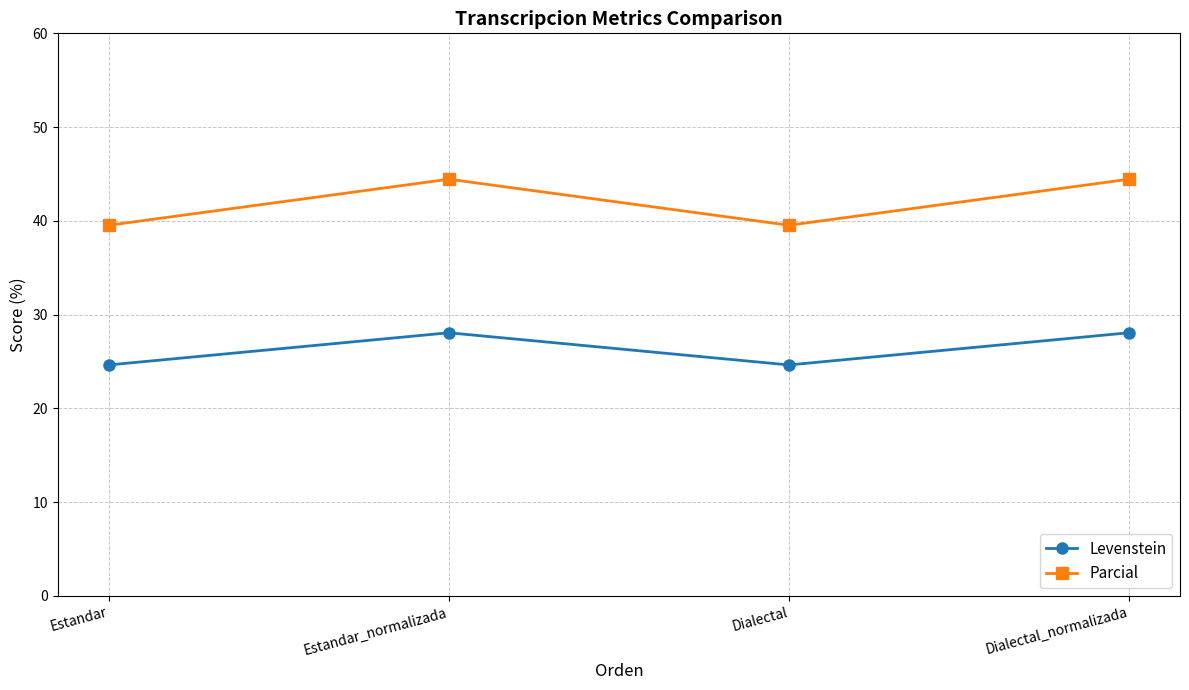

What position from the right is Dialectal?

2